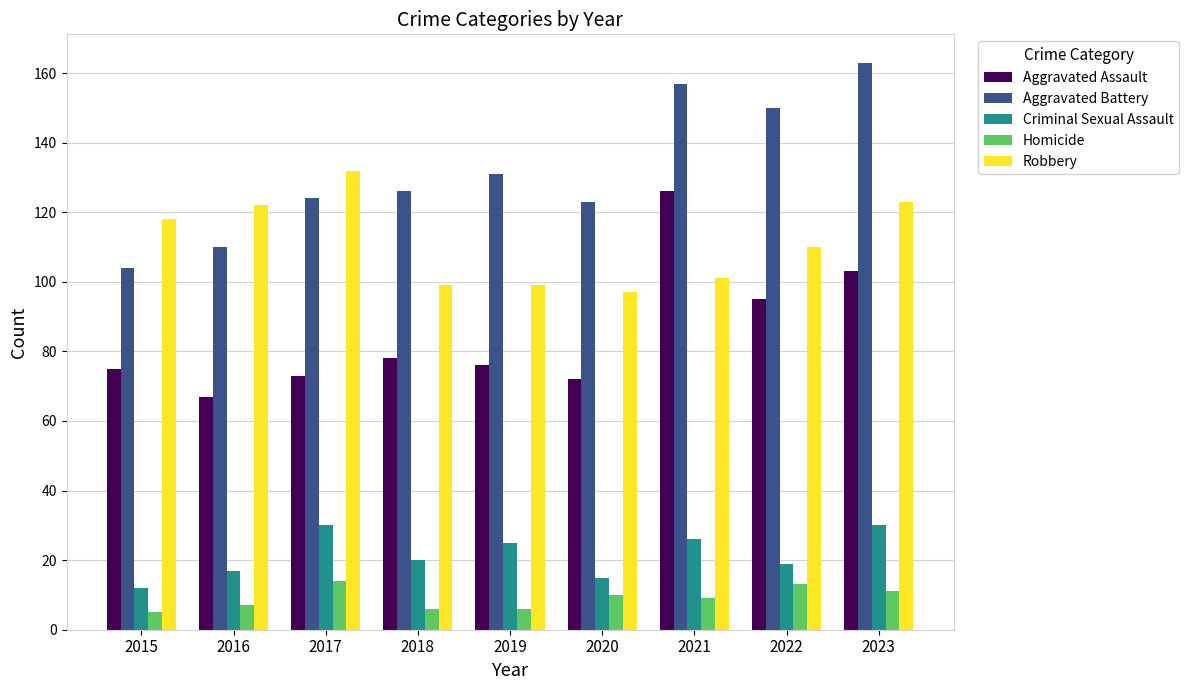

Which series changed the most between 2018 and 2023?

Aggravated Battery